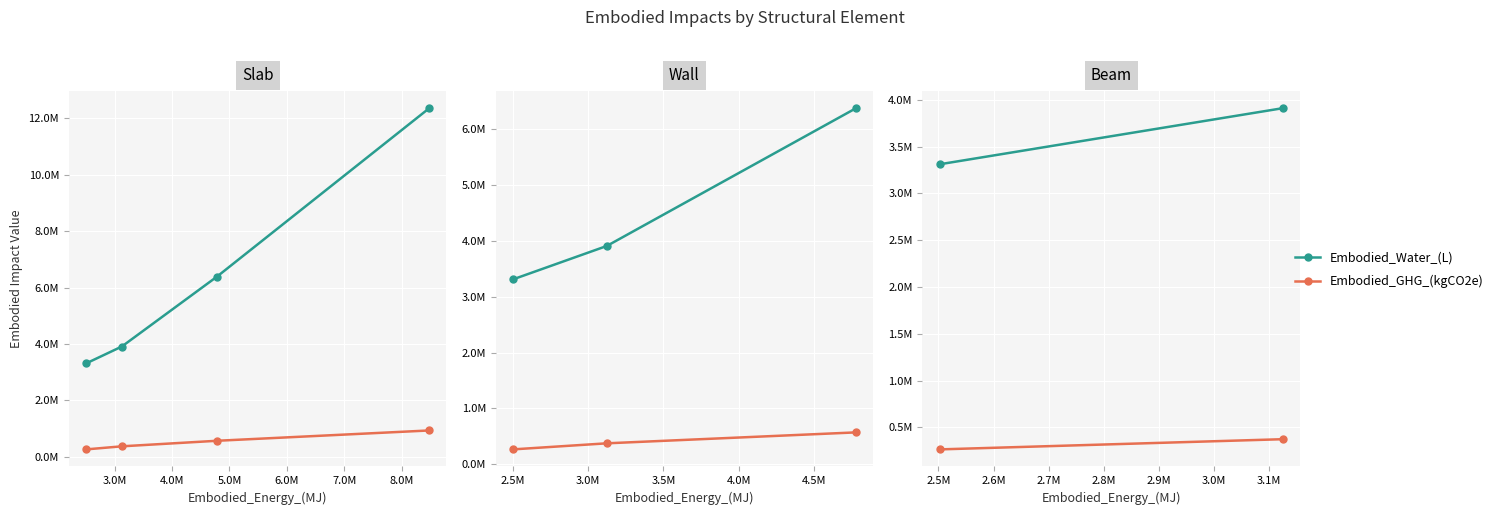

True or false: Embodied_Water_(L) has a value of 1895532.4 at 2.0M.

False